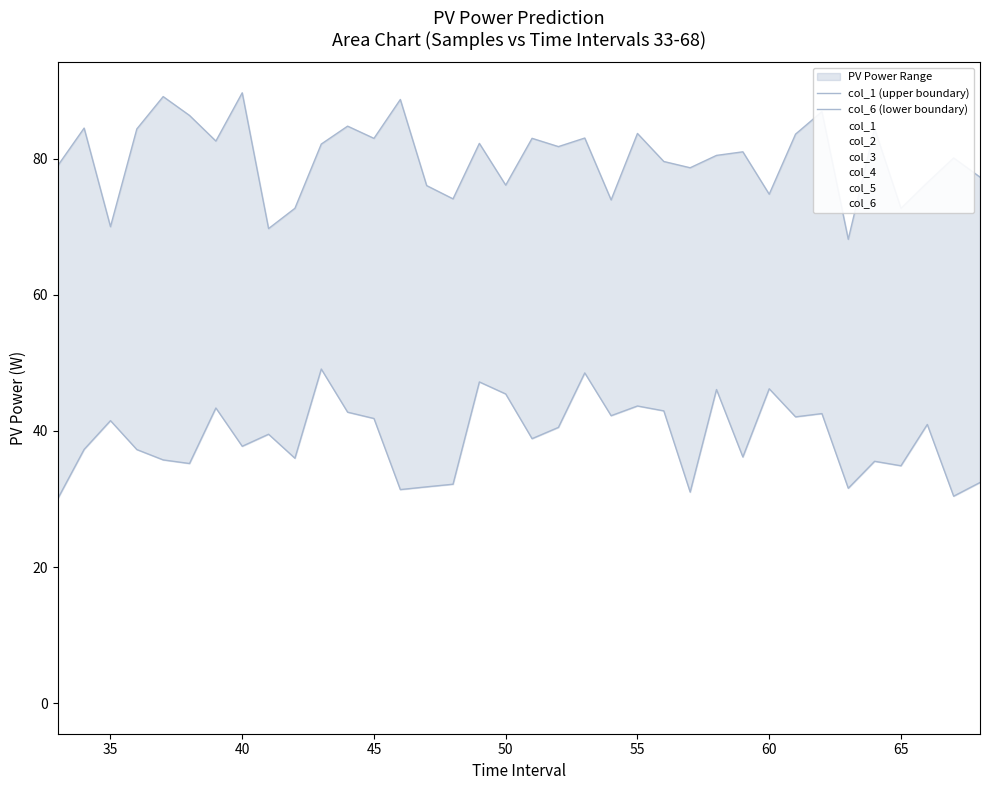

What is the average value of the col_1 (upper boundary) series?

80.1